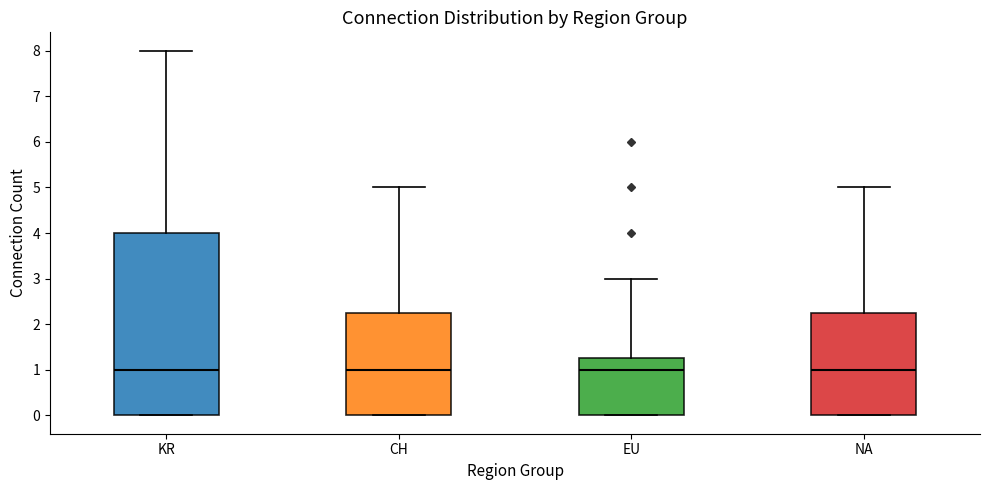

Reading left to right, read every box against the y-axis: the position of its median line, the range the box covers, and the ends of its whiskers. The values are not printed on the chart, so give them approximately, as read against the axis.

KR: median 1.0, box 0.0 to 4.0, whiskers 0.0 to 8.0
CH: median 1.0, box 0.0 to 2.3, whiskers 0.0 to 5.0
EU: median 1.0, box 0.0 to 1.3, whiskers 0.0 to 3.0
NA: median 1.0, box 0.0 to 2.3, whiskers 0.0 to 5.0